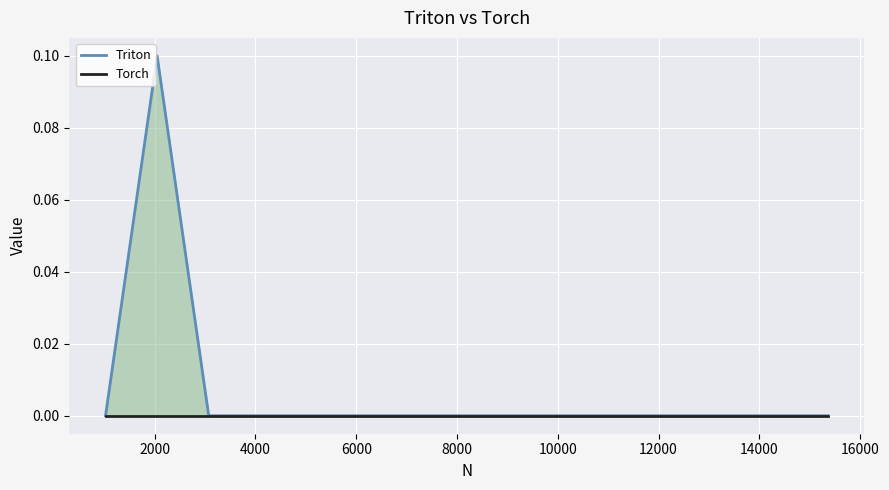

True or false: Torch has more than 2 points higher than both neighbors.

False